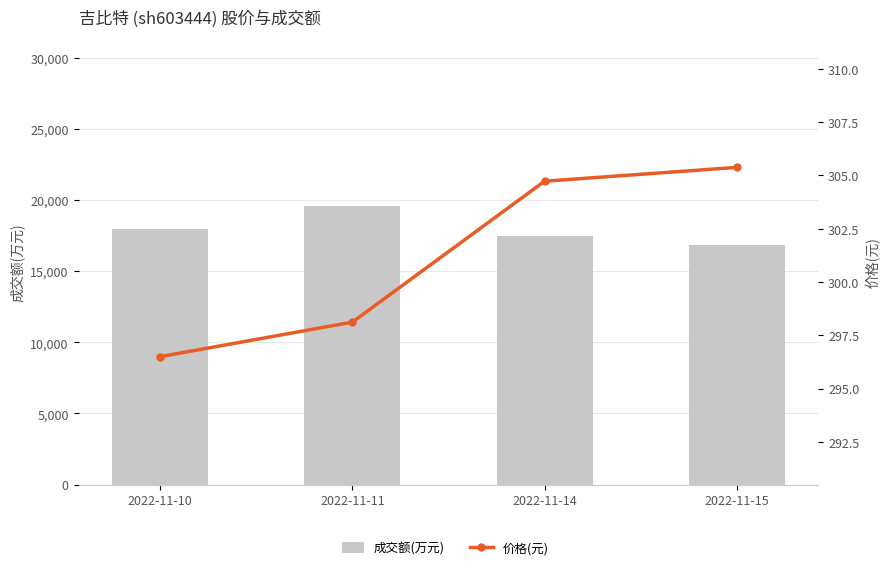

The 价格(元) series shows 99.4 at 2022-11-11. True or false?

False